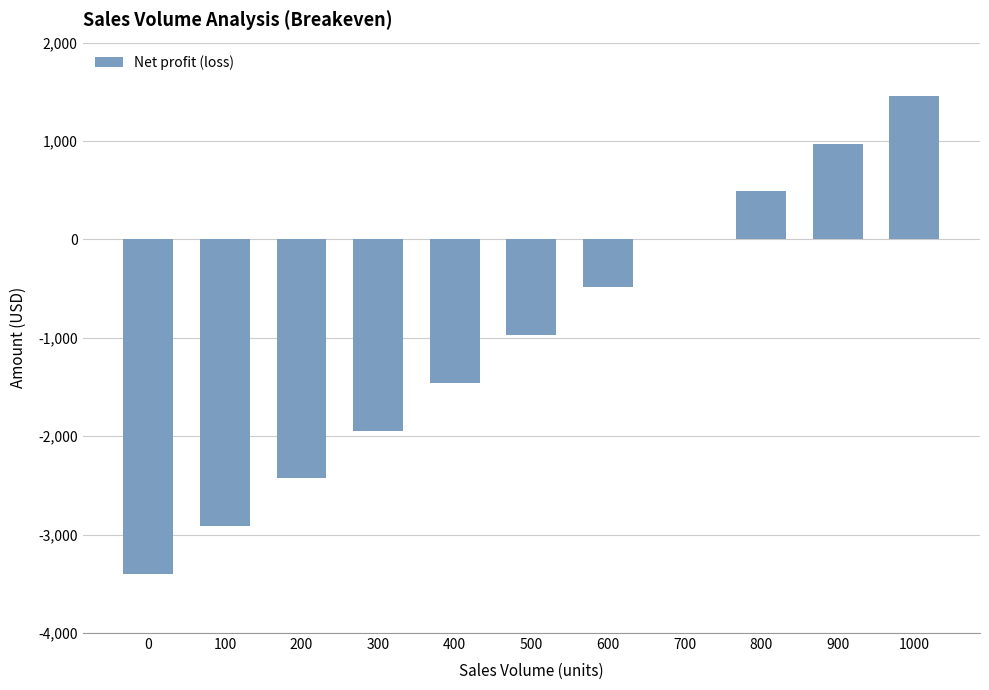

Reading left to right, extract all data points from this chart.

0=-3400	100=-2914	200=-2428	300=-1942	400=-1456	500=-970	600=-484	700=2	800=488	900=974	1000=1460